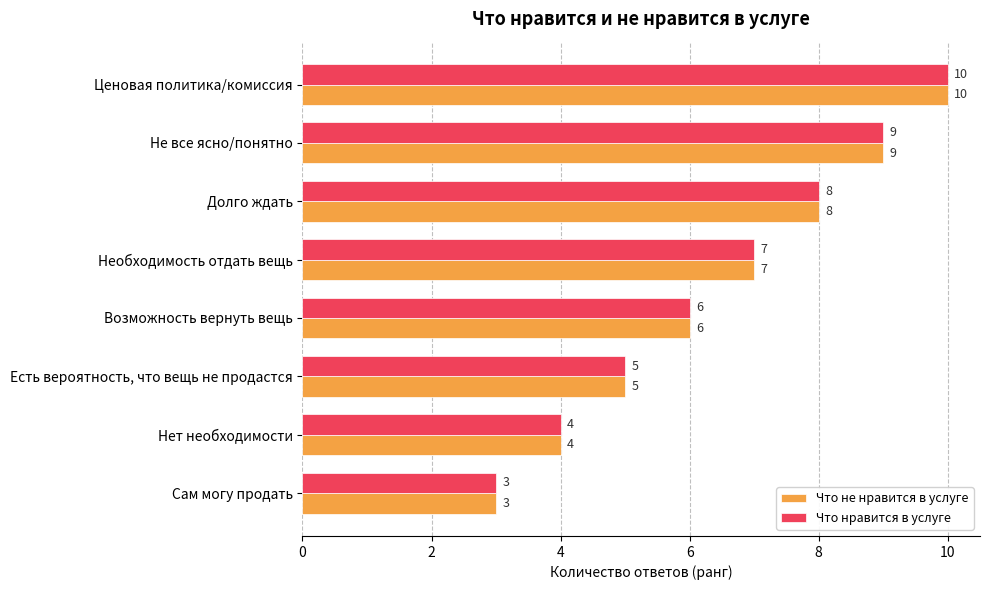

What is the greatest value displayed?

10